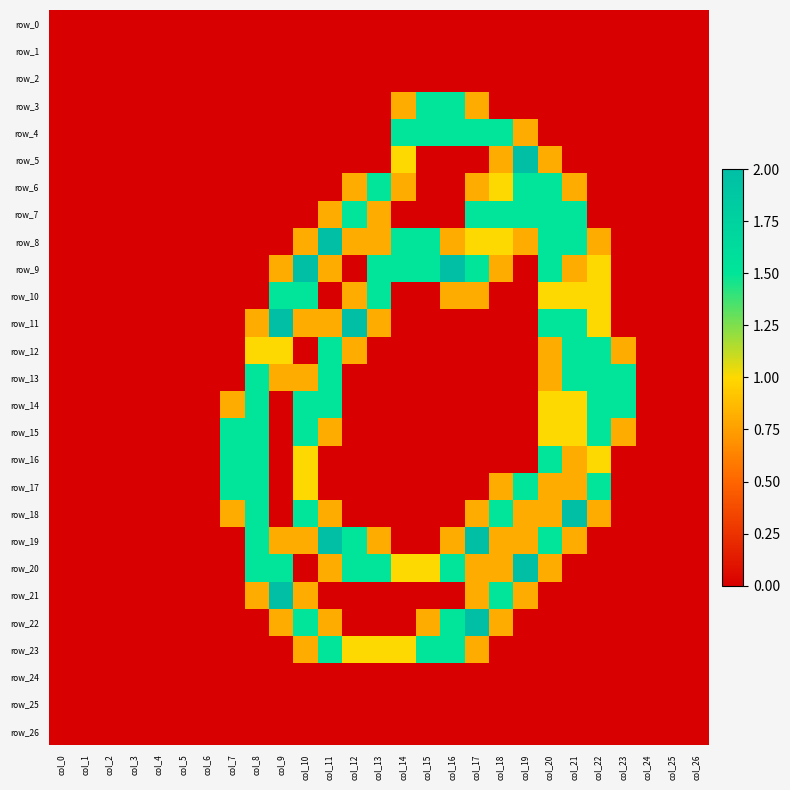

What is the difference between the maximum and minimum values in the row_3 series?

1.5